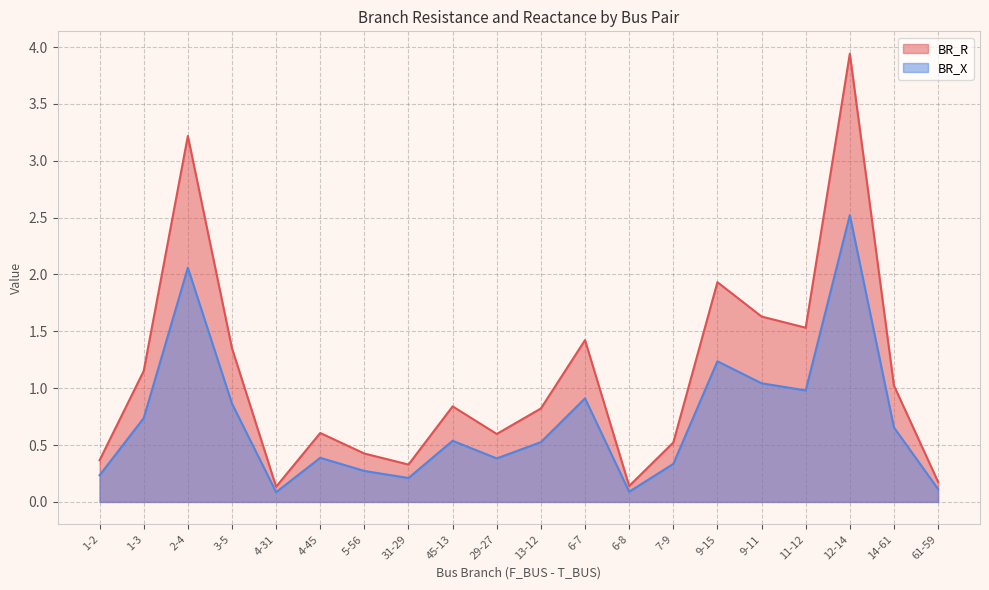

Which series has the widest spread of values?

BR_R